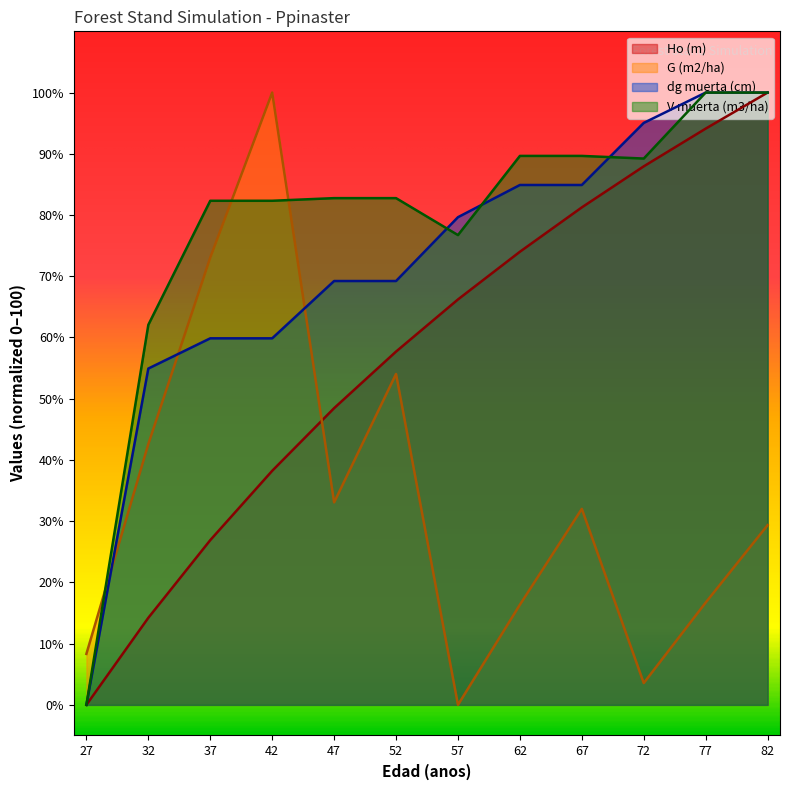

How many lines are shown in the chart?

4